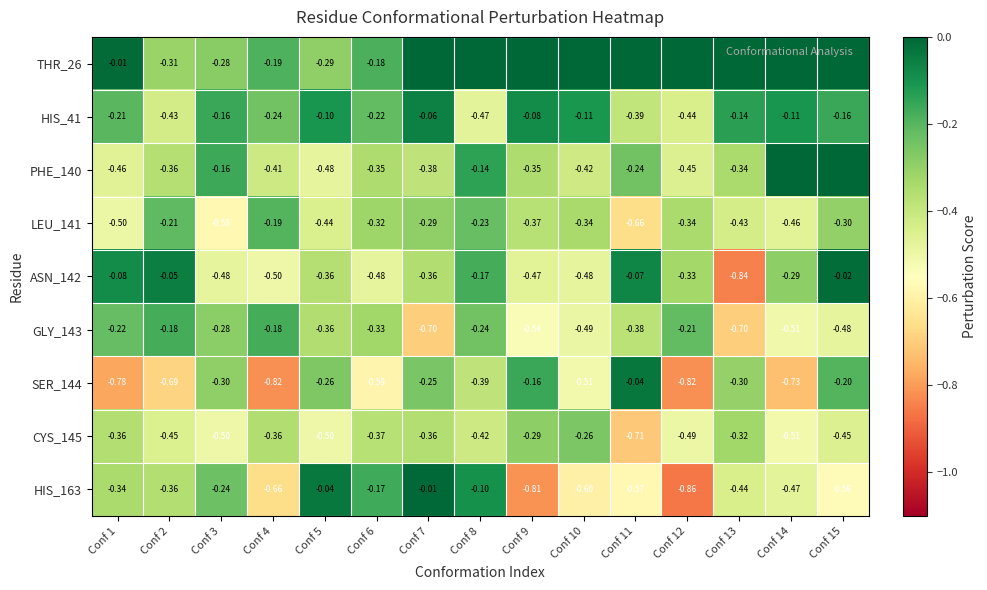

Is the value of HIS_41 at Conf 4 greater than the value of SER_144 at Conf 4?

Yes